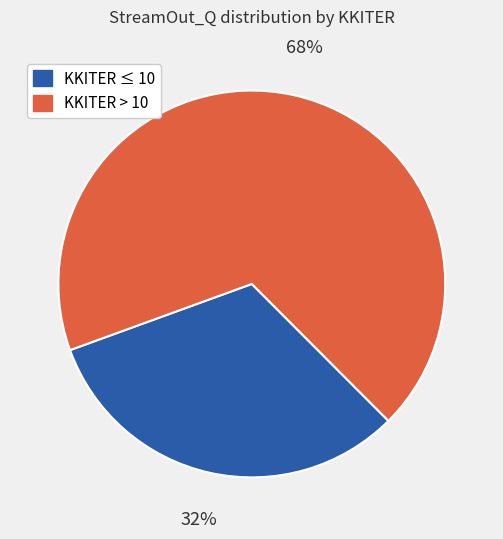

To the nearest percent, what is the difference between the largest and smallest slice percentages?

36%